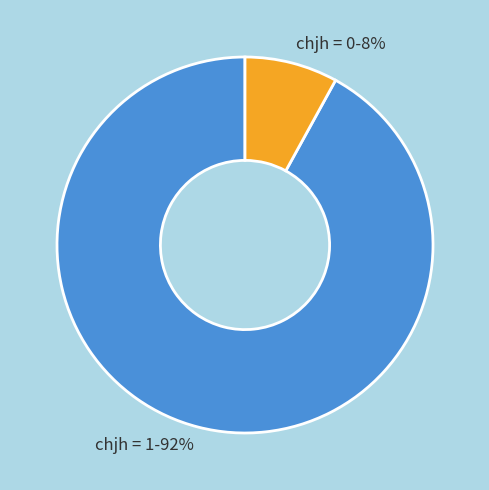

Count the number of slices in the pie.

2